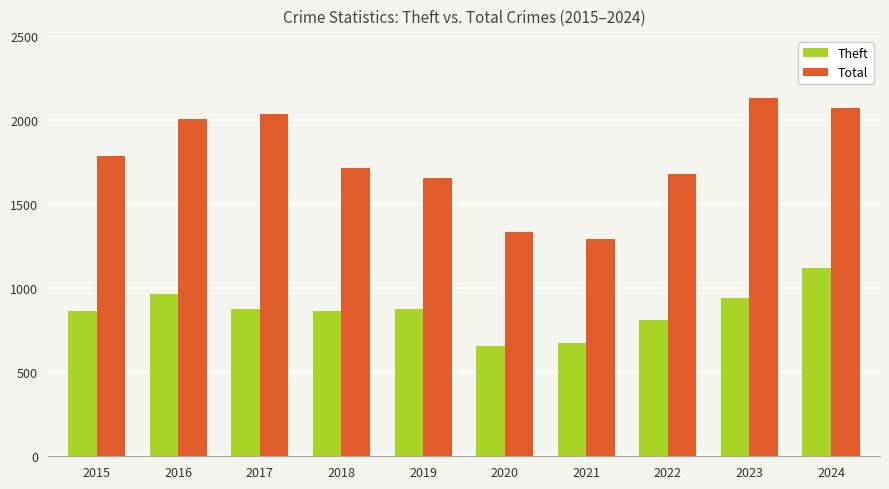

What is the sum of the Theft values at 2018 and 2021?

1533